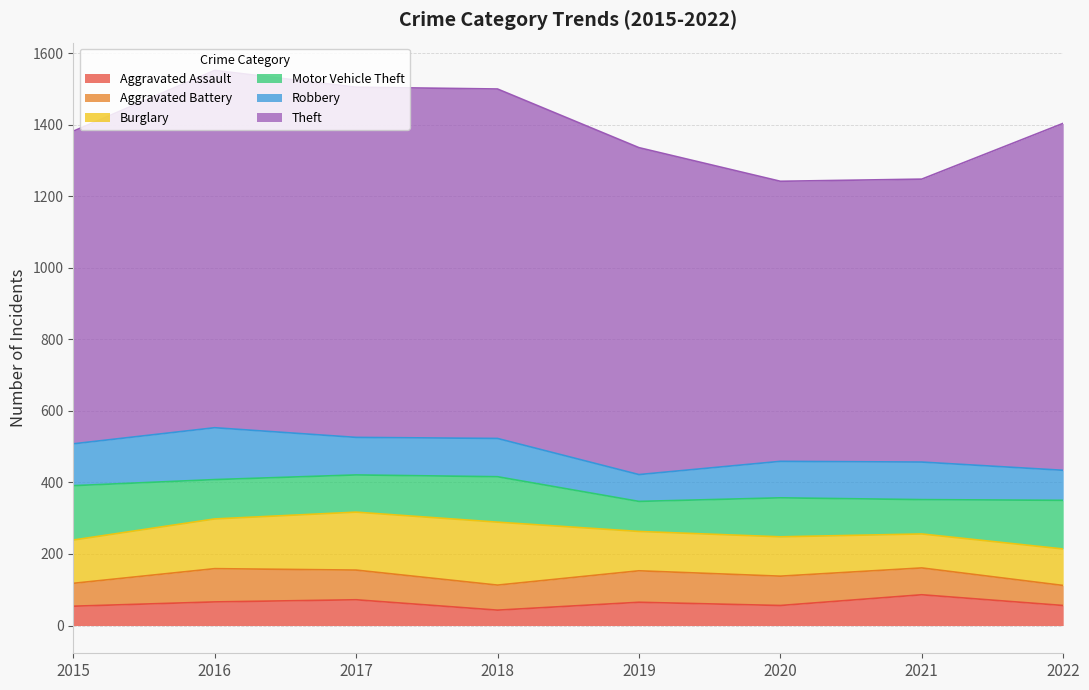

Rank the series at 2015 from lowest to highest value.

Aggravated Assault, Aggravated Battery, Robbery, Burglary, Motor Vehicle Theft, Theft